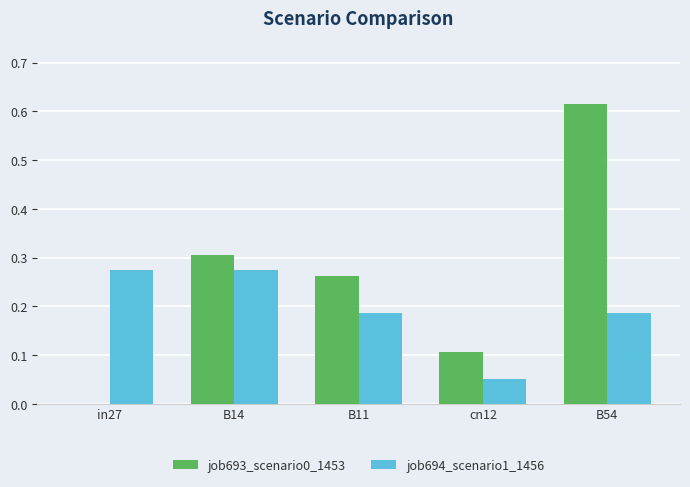

Is the value of job693_scenario0_1453 at cn12 greater than the value of job694_scenario1_1456 at B11?

No